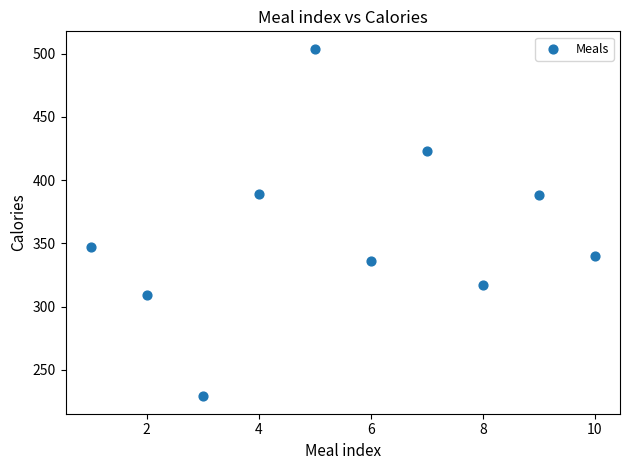

What is the average Y value?

358